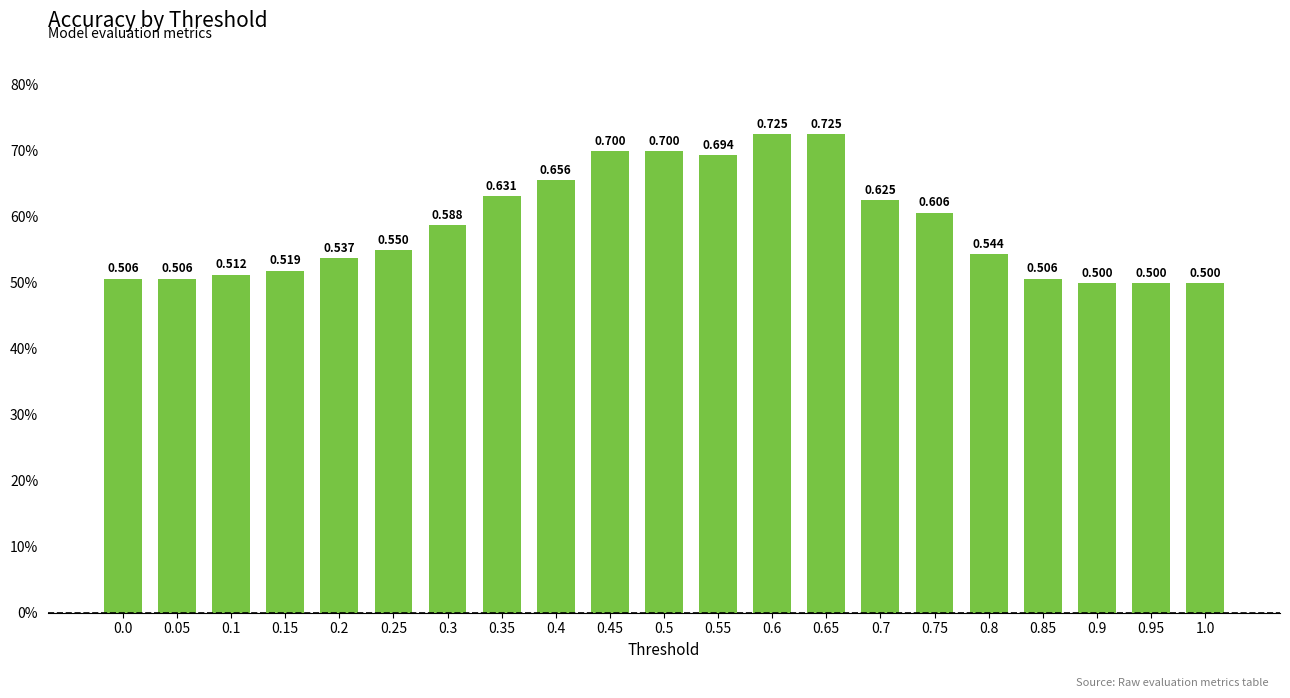

What is the label of the 17th bar from the right?

0.2